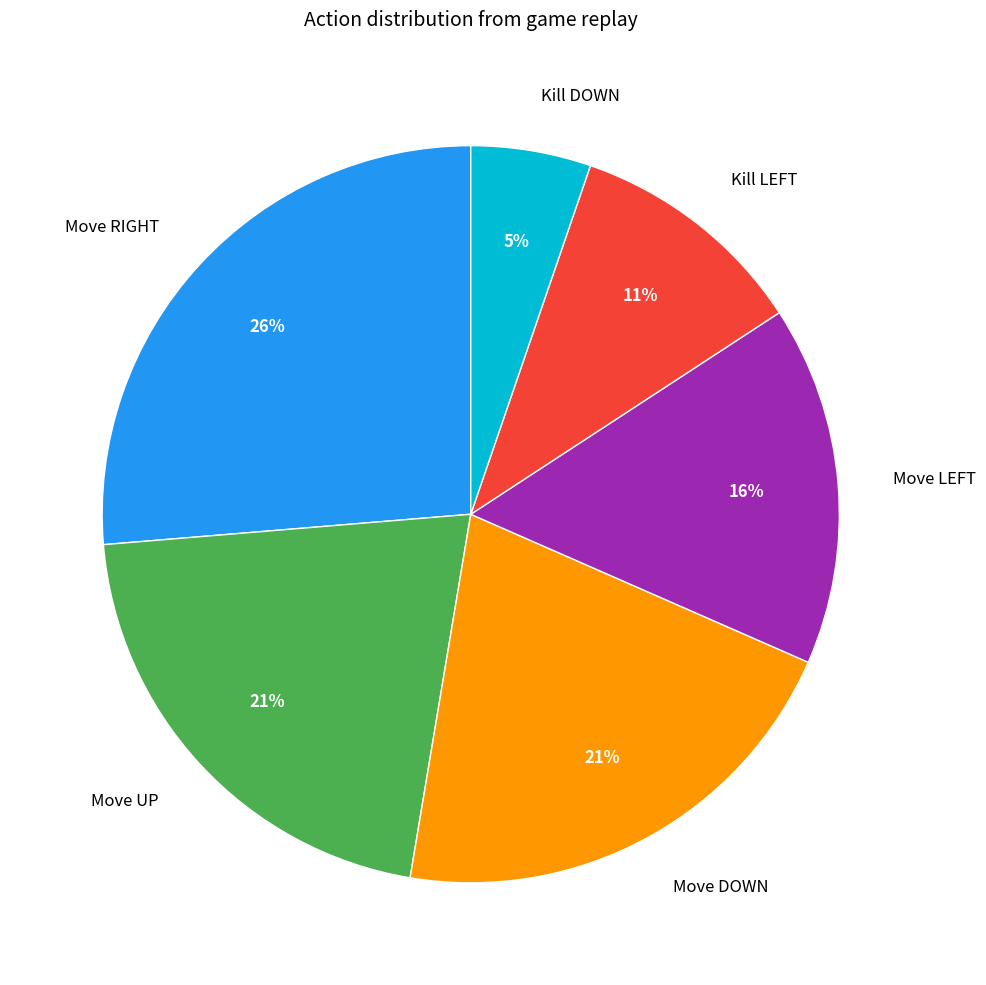

To the nearest percent, what portion does Kill DOWN represent?

5%